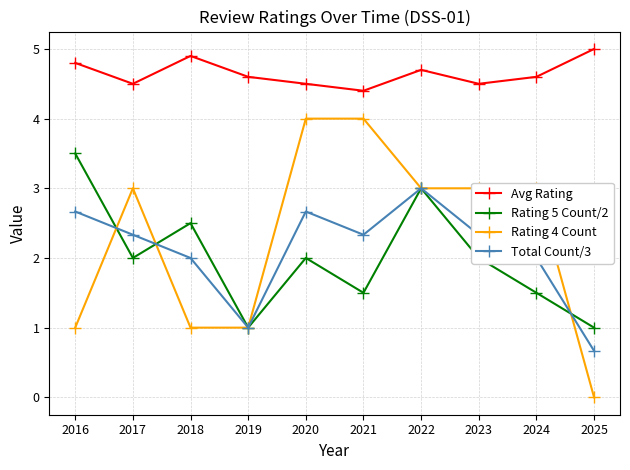

At which category does the chart reach its minimum across all series?

2025